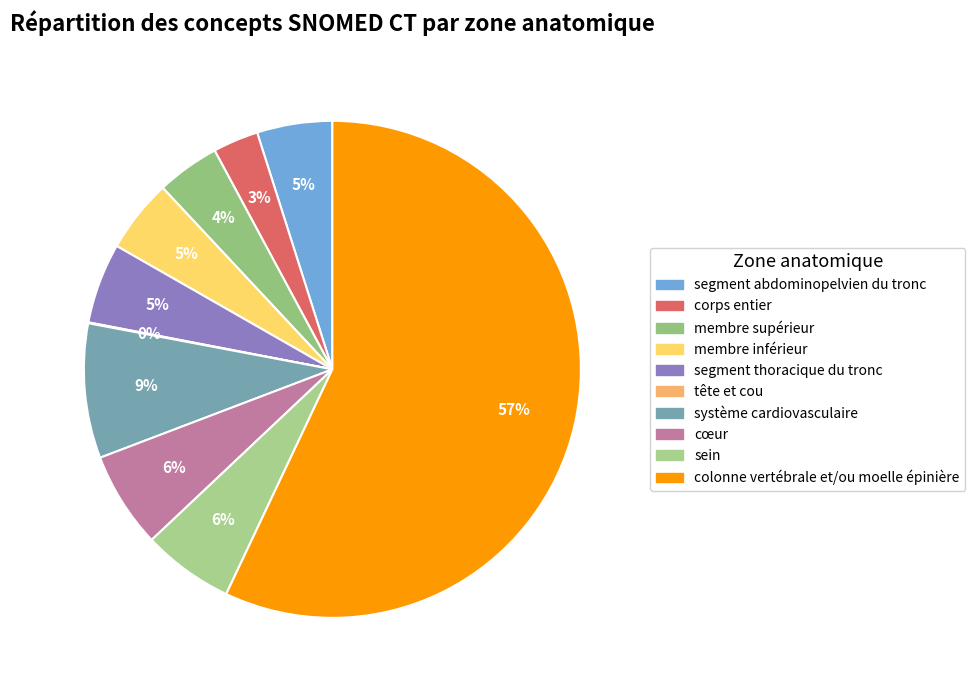

To the nearest percent, what is the average slice percentage?

10%